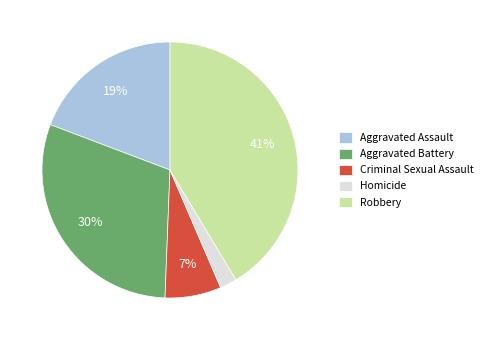

Rank the categories by value from highest to lowest.

Robbery, Aggravated Battery, Aggravated Assault, Criminal Sexual Assault, Homicide